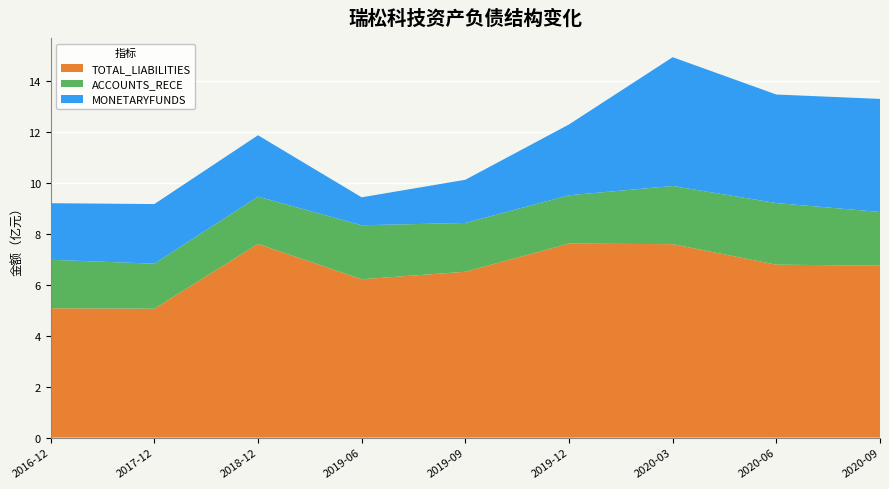

Reading left to right, extract all data points from this chart.

TOTAL_LIABILITIES: 507943371.9	506332022.6	760896101.4	622070257.1	651599395.5	762185019.6	759943072.3	679408845.9	675443566.2
ACCOUNTS_RECE: 190587731.1	176922104.1	185750067.0	212103184.6	191695334.6	189906449.4	228632919.8	242099194.1	210888429.1
MONETARYFUNDS: 222377053.6	234288450.4	241265085.2	109904076.2	169728214.0	278258865.7	506058752.6	426465858.7	444405380.4